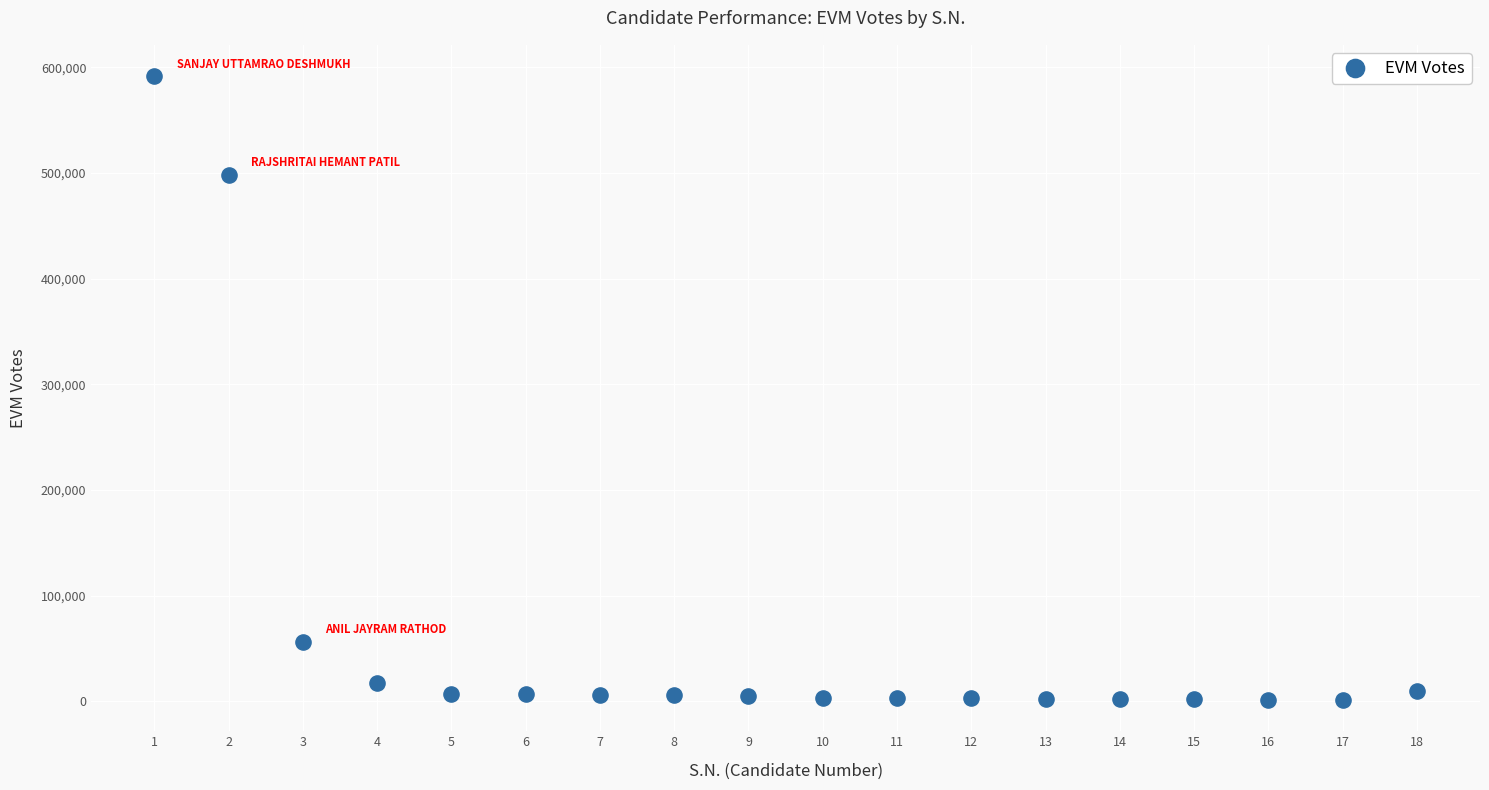

What is the range of Y values (max minus min)?

590808